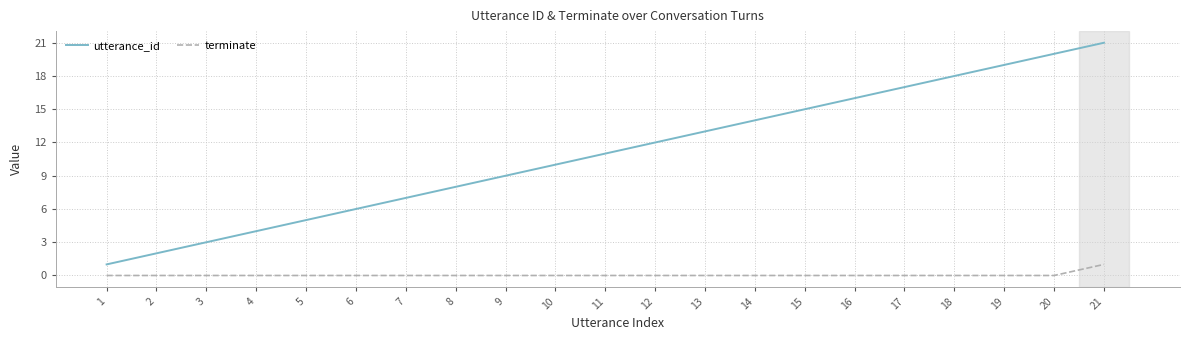

Where is utterance_id nearest to the value 11?

11